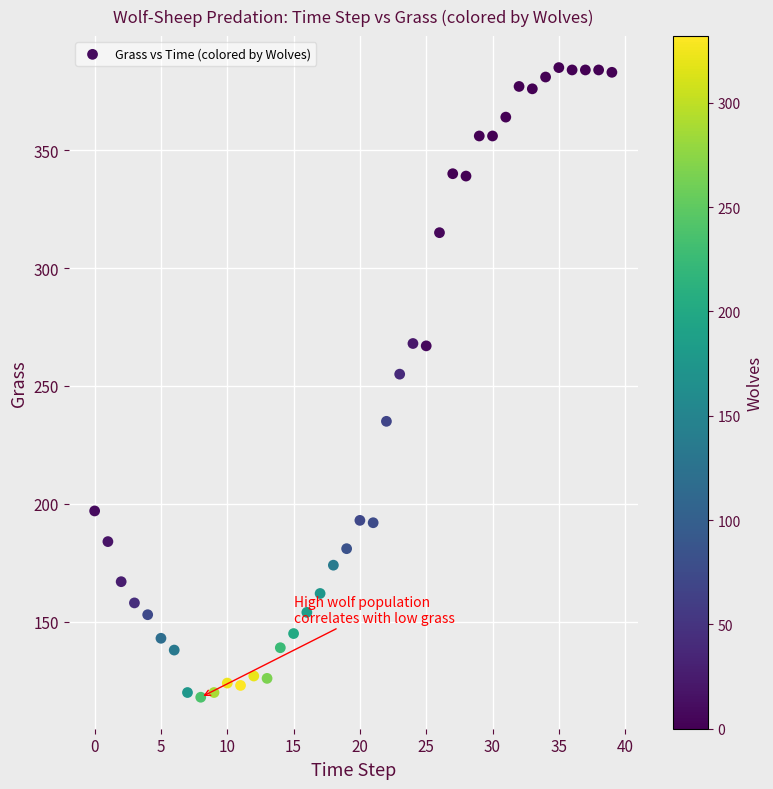

What Y value in the scatter plot is closest to 251?

255